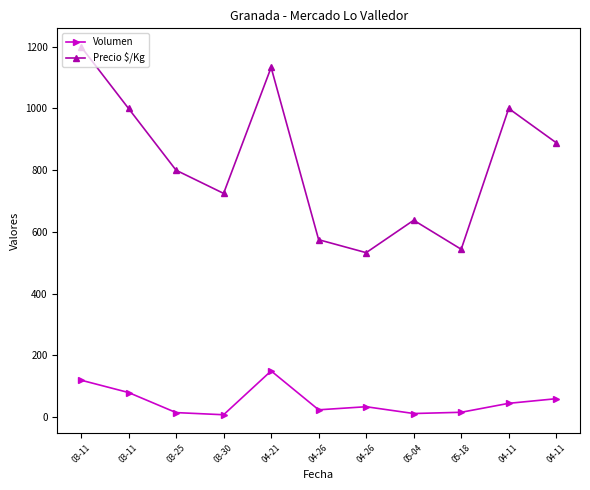

Which series has the largest total across all categories?

Precio $/Kg